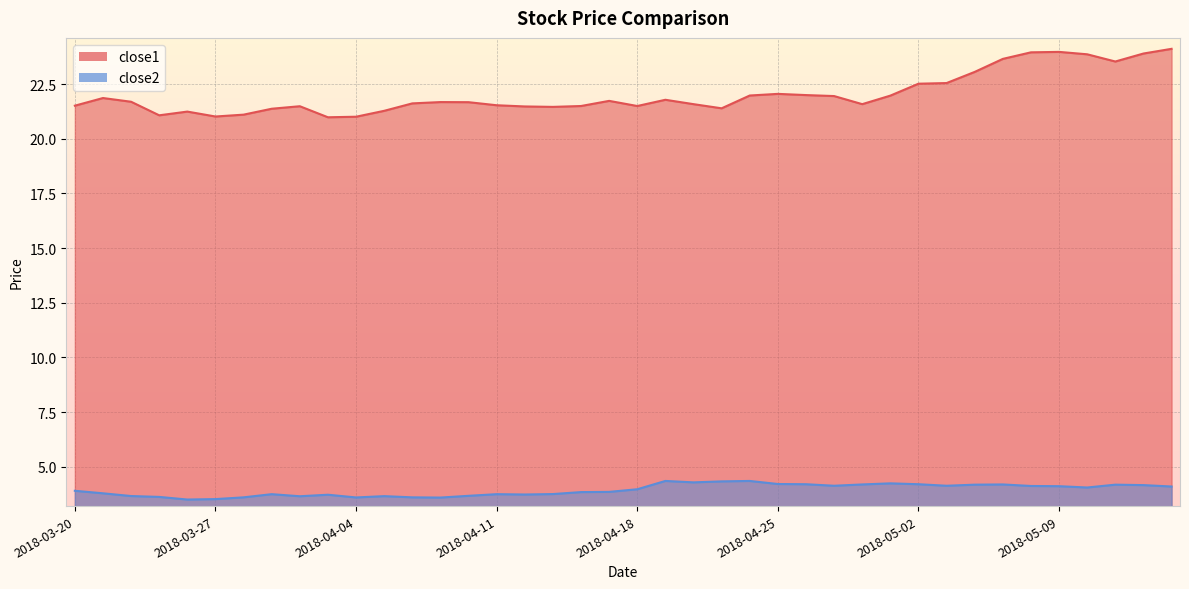

Where does the close1 series first go above 21?

2018-03-20